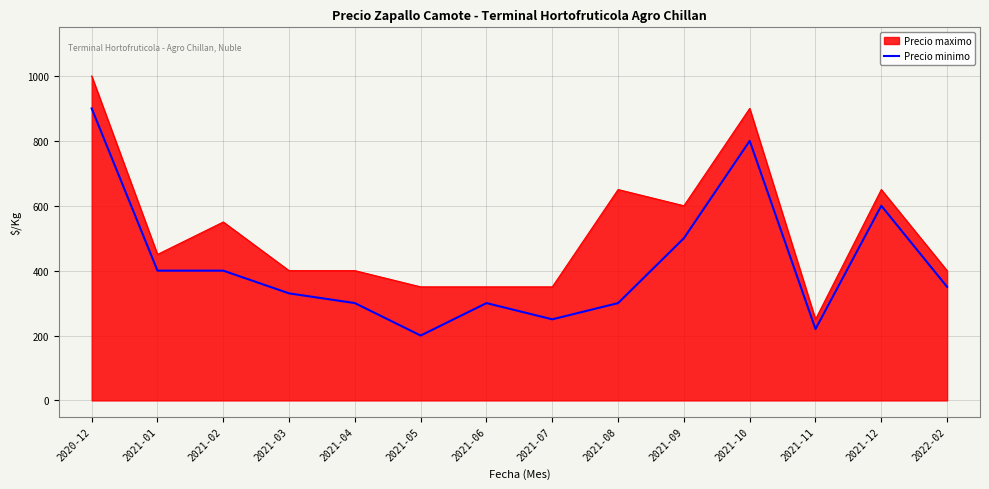

What is the difference between the Precio maximo values at 2021-09 and 2021-08?

50